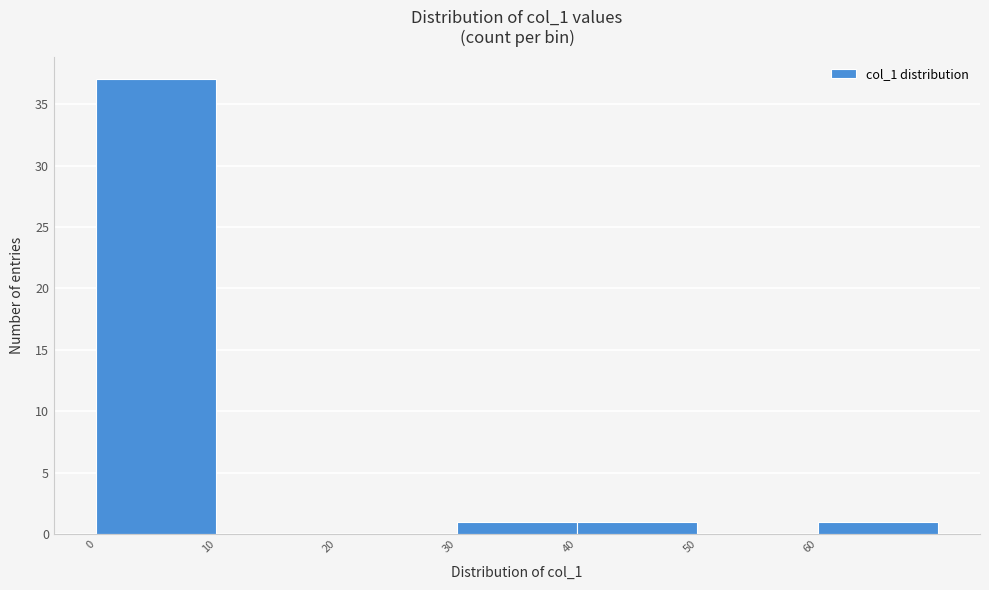

Over which range of the x-axis is the bar tallest?

0 to 10